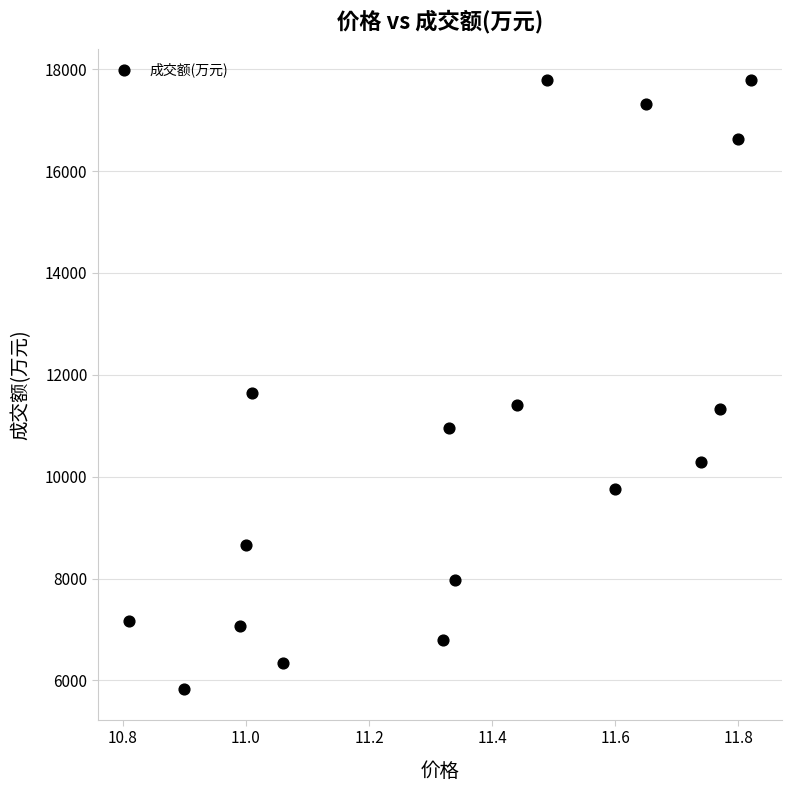

What Y value in the scatter plot is closest to 11806?

11635